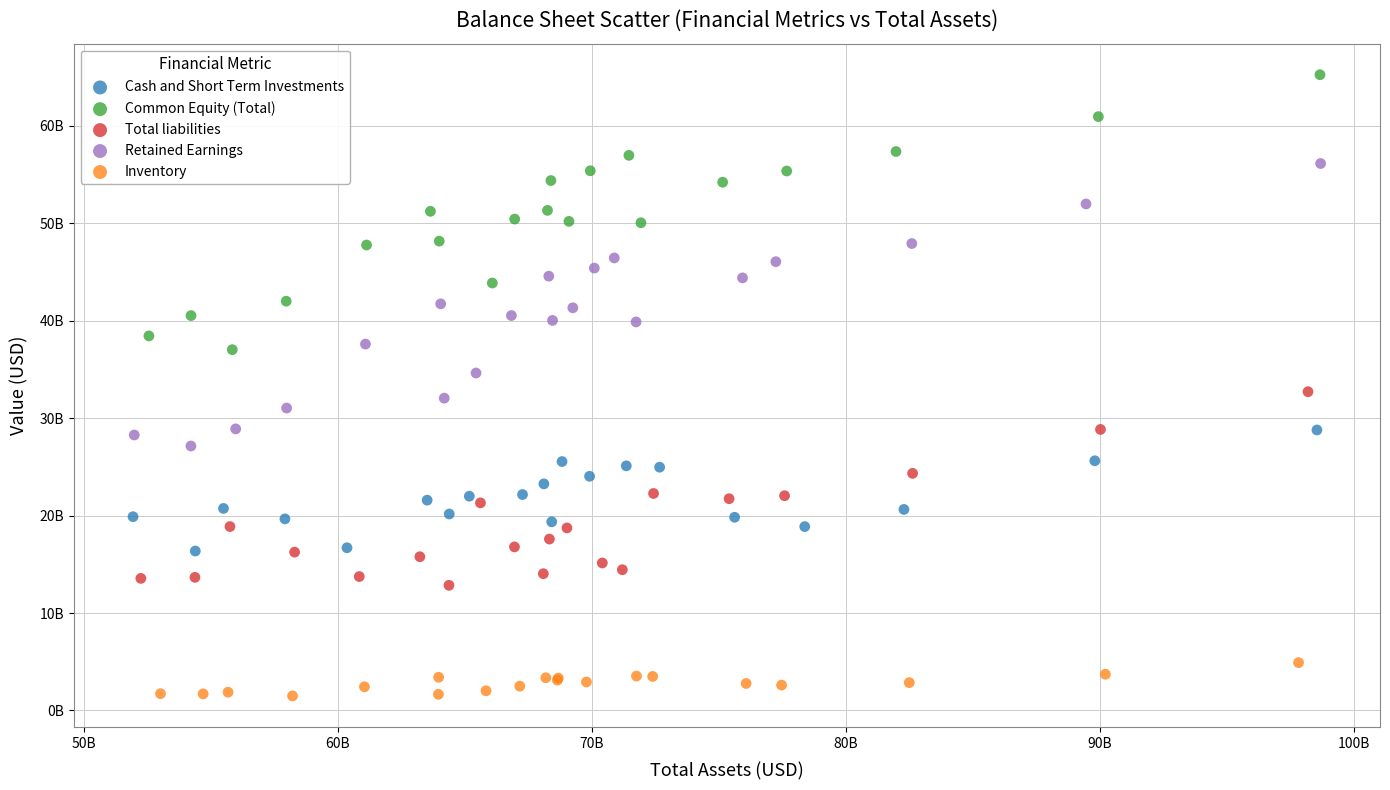

Which series contains the lowest Y value?

Inventory